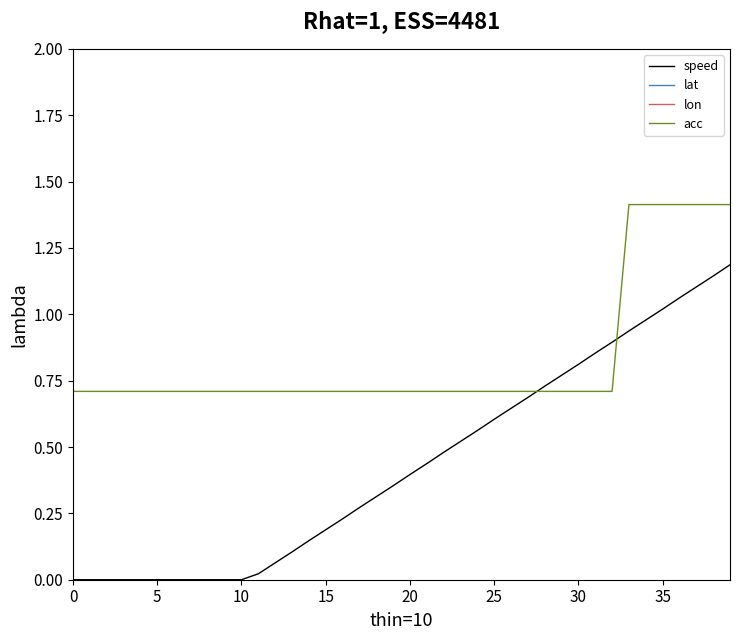

Is it true that acc equals 1.1 at 0?

False